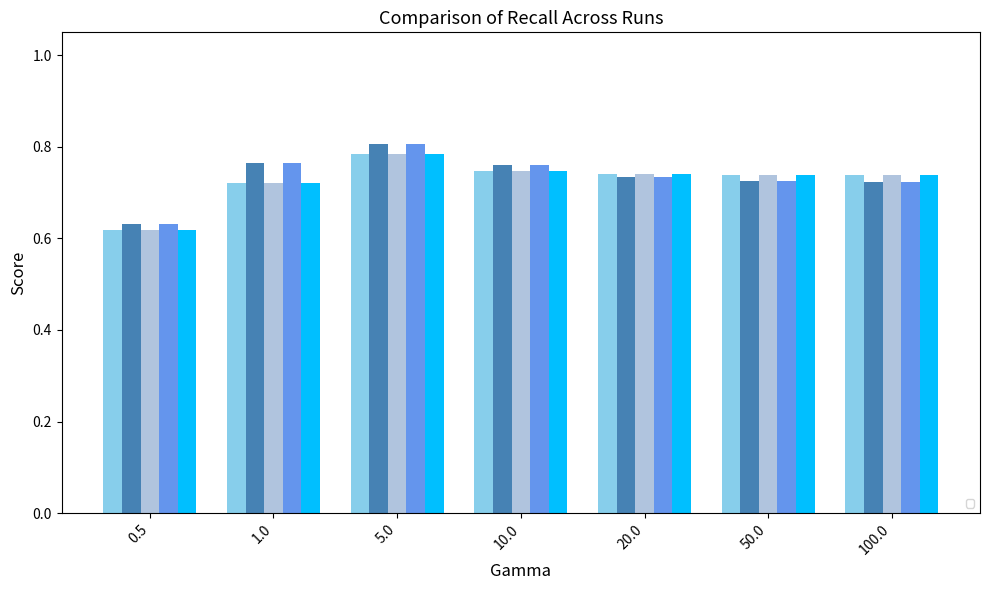

Is the value of _+_cosngram_LP at 0.5 greater than the value of _+_cosavgFF_LP at 20.0?

No